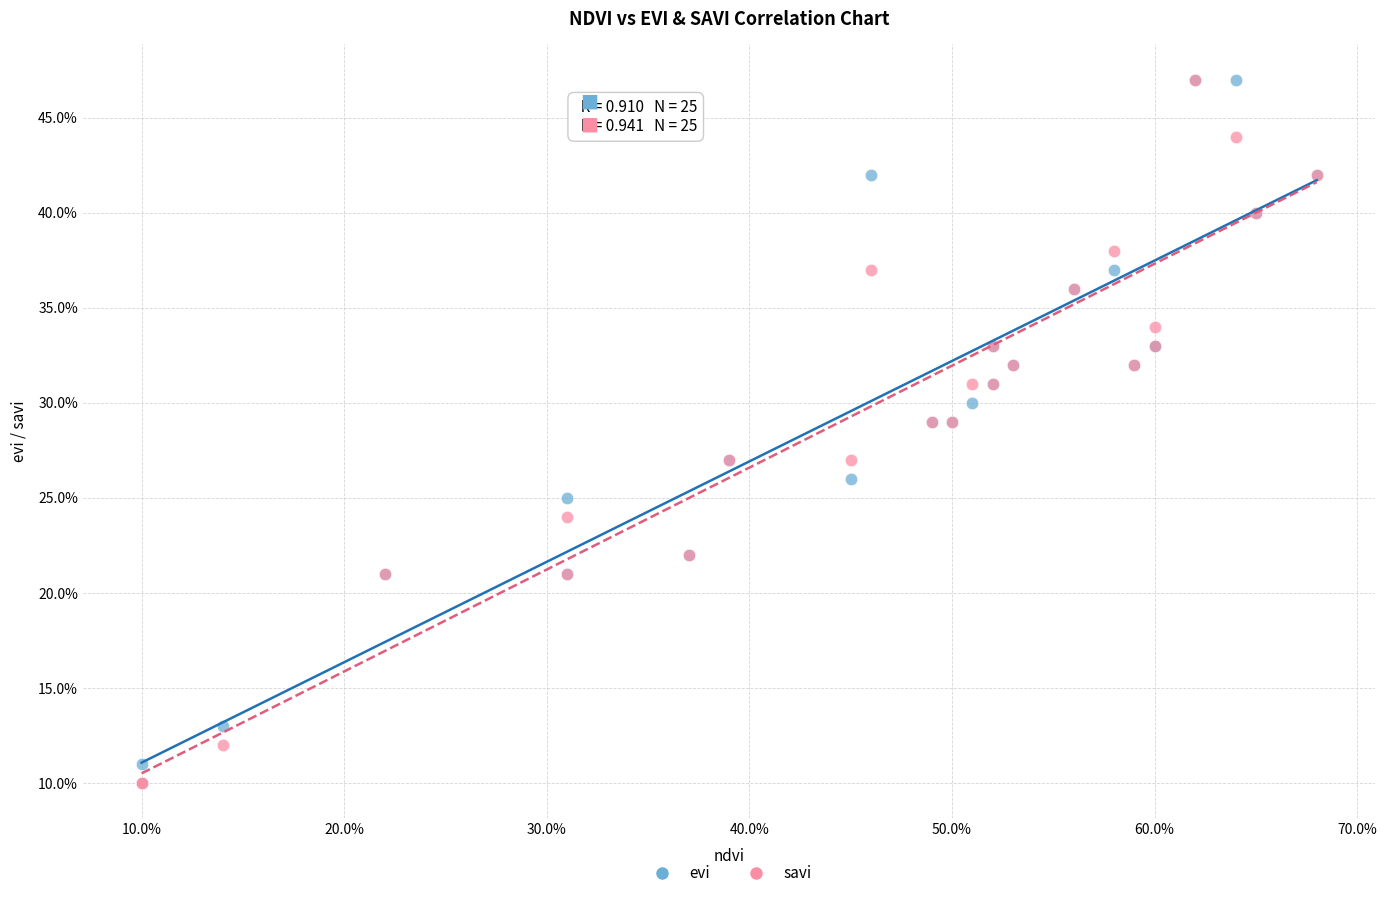

What are all the series names shown in the legend?

evi, savi